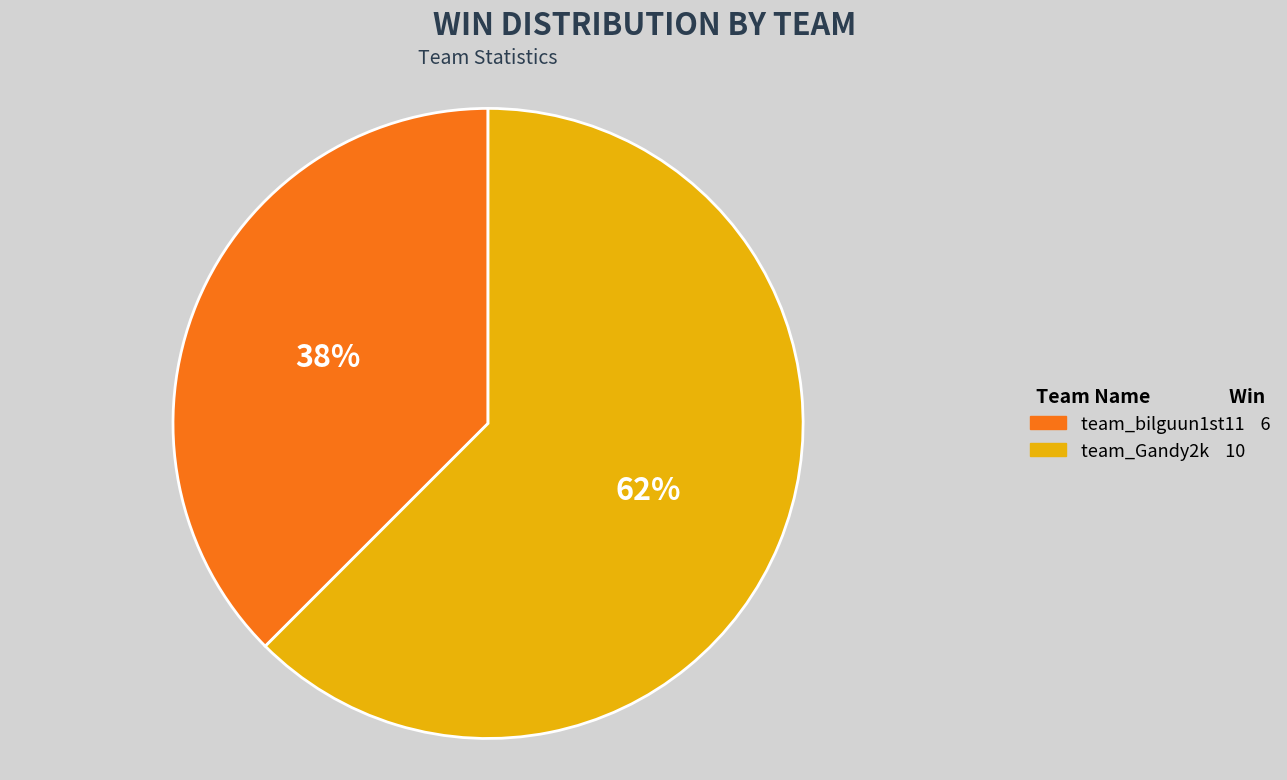

Is it true that team_bilguun1st11 is 38% of the pie?

True